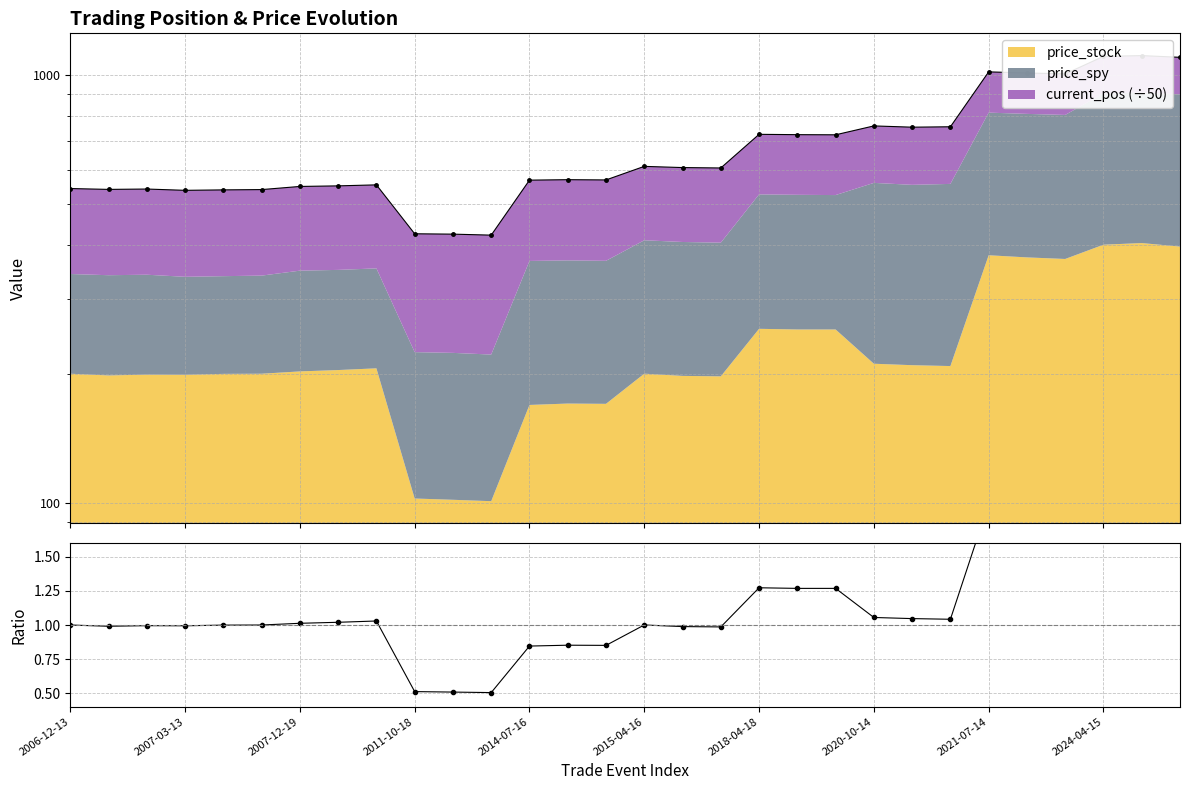

True or false: Da has more than 0 interior local peaks.

True